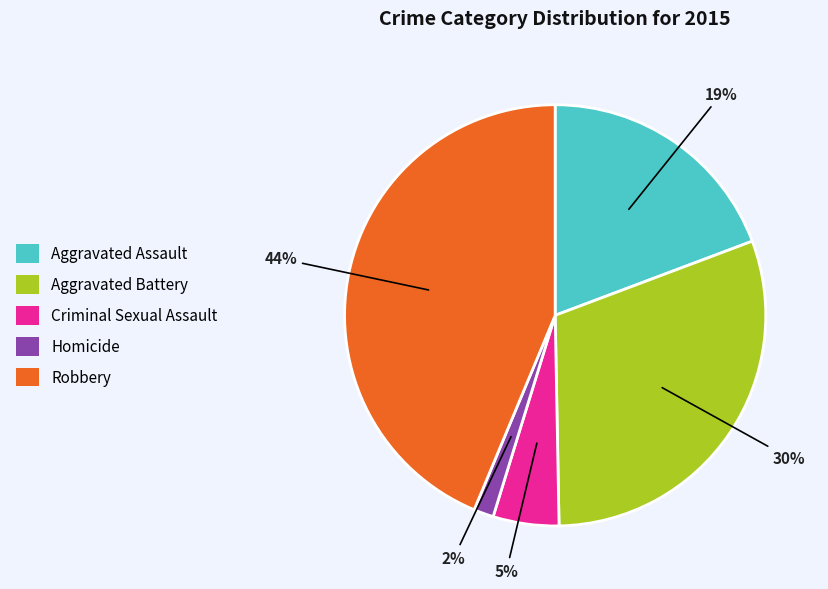

Count the number of slices in the pie.

5